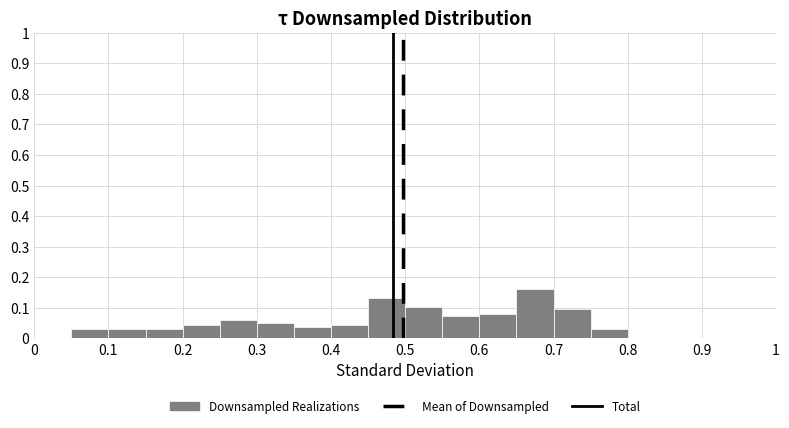

Reading left to right, transcribe this chart: for each bar, give the range it covers on the x-axis and its height. The values are not printed on the chart, so give them approximately, as read against the axis.

0.00 to 0.05: 0
0.05 to 0.10: 0.03
0.10 to 0.15: 0.03
0.15 to 0.20: 0.03
0.20 to 0.25: 0.04
0.25 to 0.30: 0.06
0.30 to 0.35: 0.05
0.35 to 0.40: 0.04
0.40 to 0.45: 0.04
0.45 to 0.50: 0.13
0.50 to 0.55: 0.10
0.55 to 0.60: 0.07
0.60 to 0.65: 0.08
0.65 to 0.70: 0.16
0.70 to 0.75: 0.10
0.75 to 0.80: 0.03
0.80 to 0.85: 0
0.85 to 0.90: 0
0.90 to 0.95: 0
0.95 to 1.00: 0